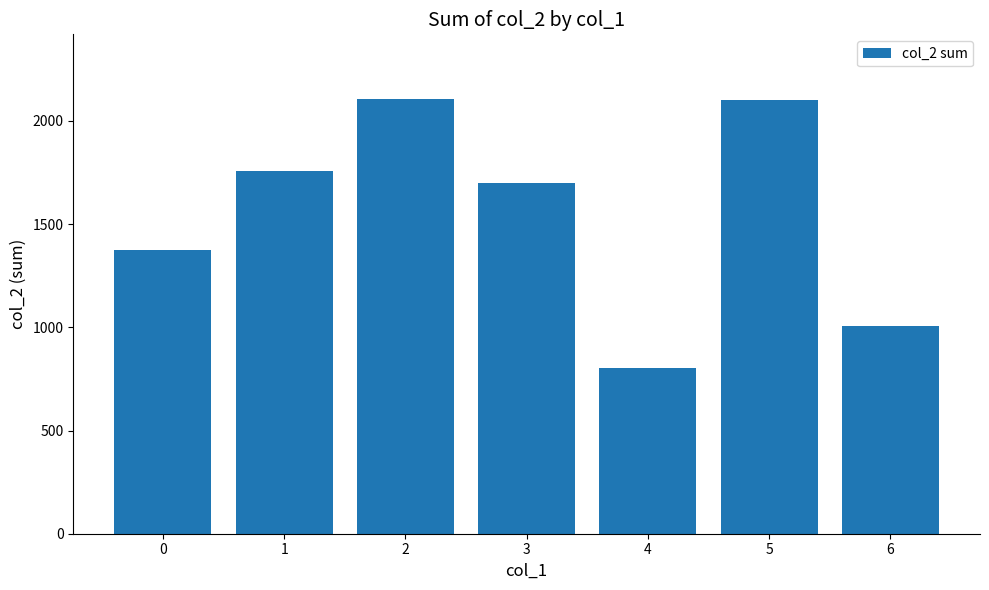

How many distinct data groups are displayed?

1